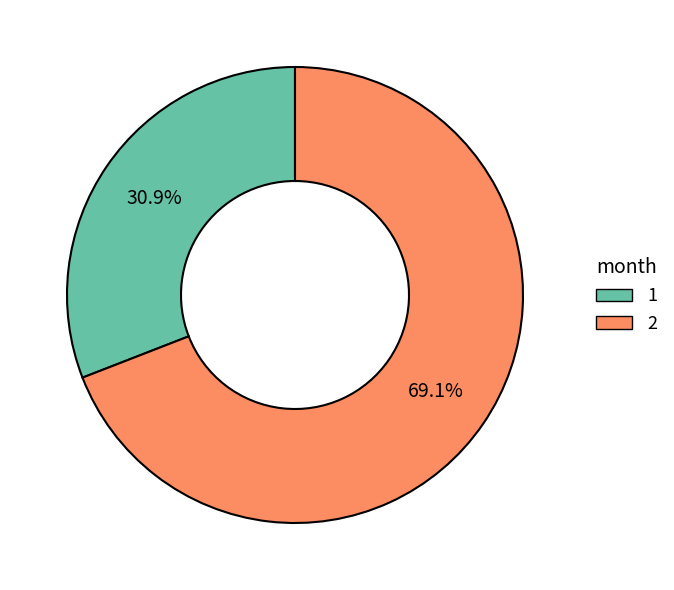

Which category has the smallest portion of the pie?

1